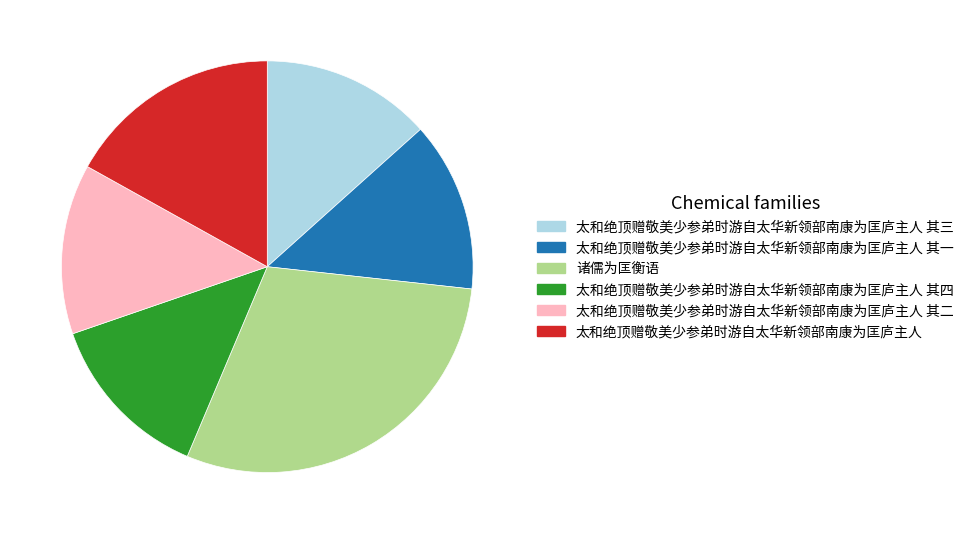

What is the ratio of the value at 太和绝顶赠敬美少参弟时游自太华新领部南康为匡庐主人 其二 to the value at 诸儒为匡衡语?

0.5